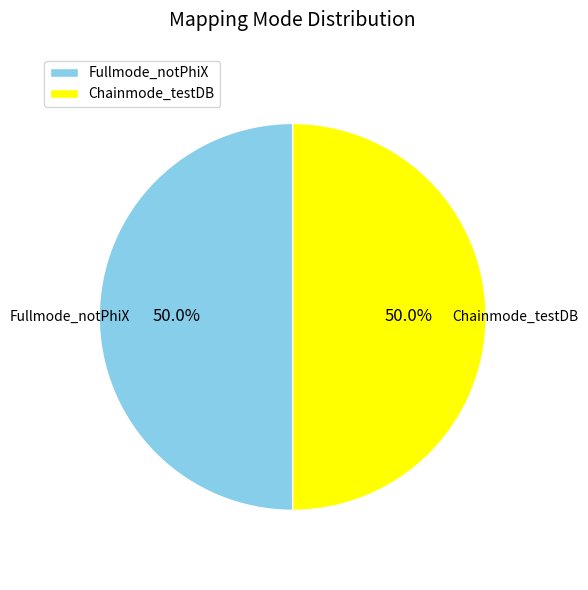

To the nearest percent, what percentage of the pie is Chainmode_testDB?

50%